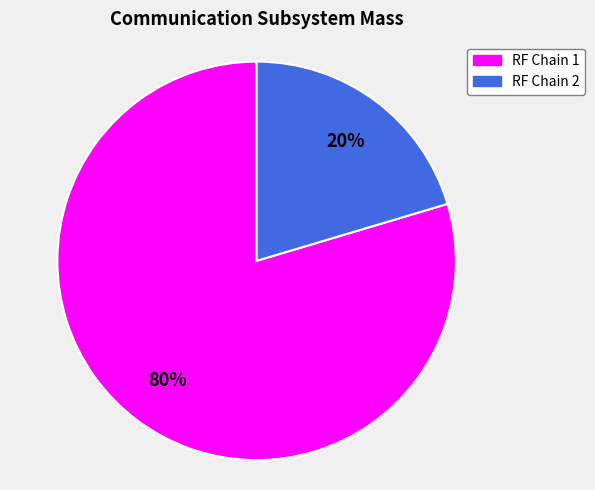

Does any single category account for the majority?

Yes